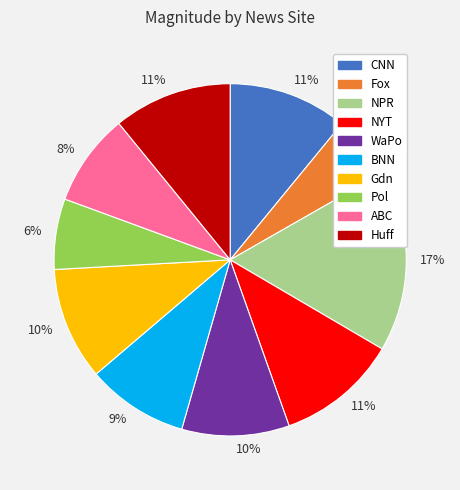

To the nearest percent, what is the average slice percentage?

10%